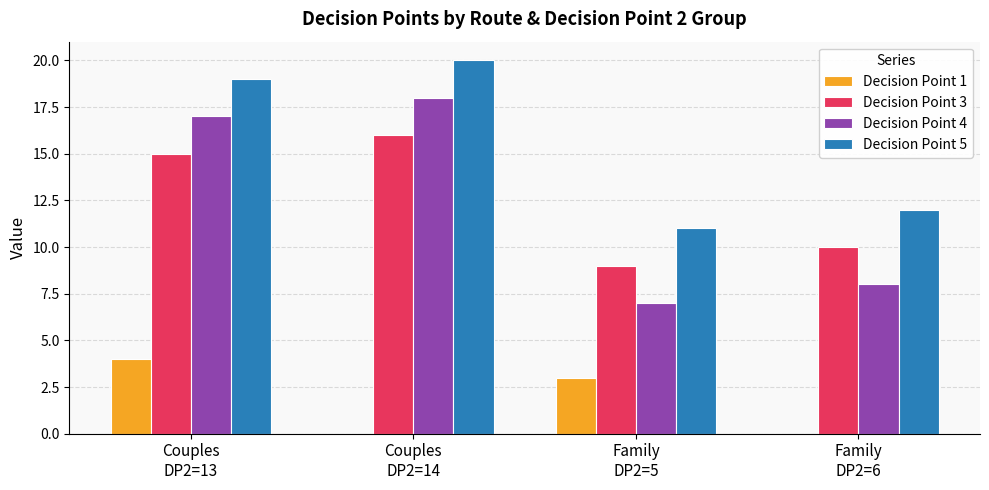

Which category has the highest value in the Decision Point 5 series?

Couples
DP2=14